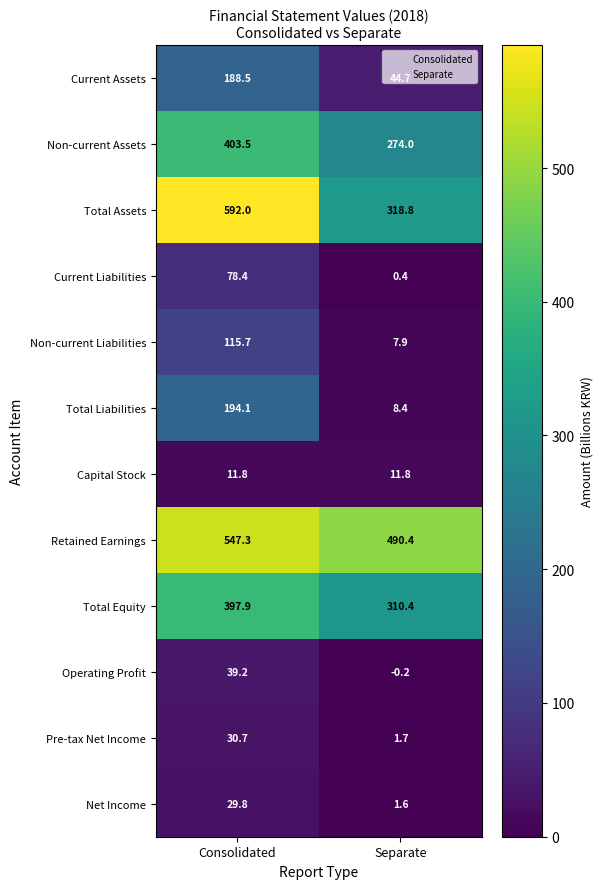

At how many categories does at least one series exceed 65?

2